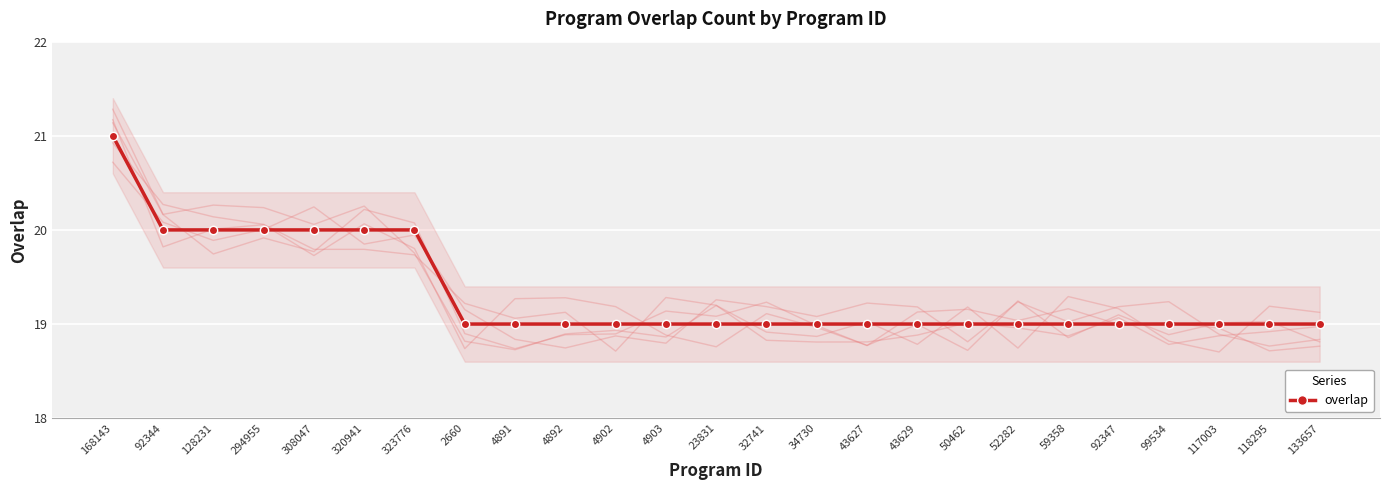

Reading left to right, what are all the values shown in this chart?

168143=21	92344=20	128231=20	294955=20	308047=20	320941=20	323776=20	2660=19	4891=19	4892=19	4902=19	4903=19	23831=19	32741=19	34730=19	43627=19	43629=19	50462=19	52282=19	59358=19	92347=19	99534=19	117003=19	118295=19	133657=19